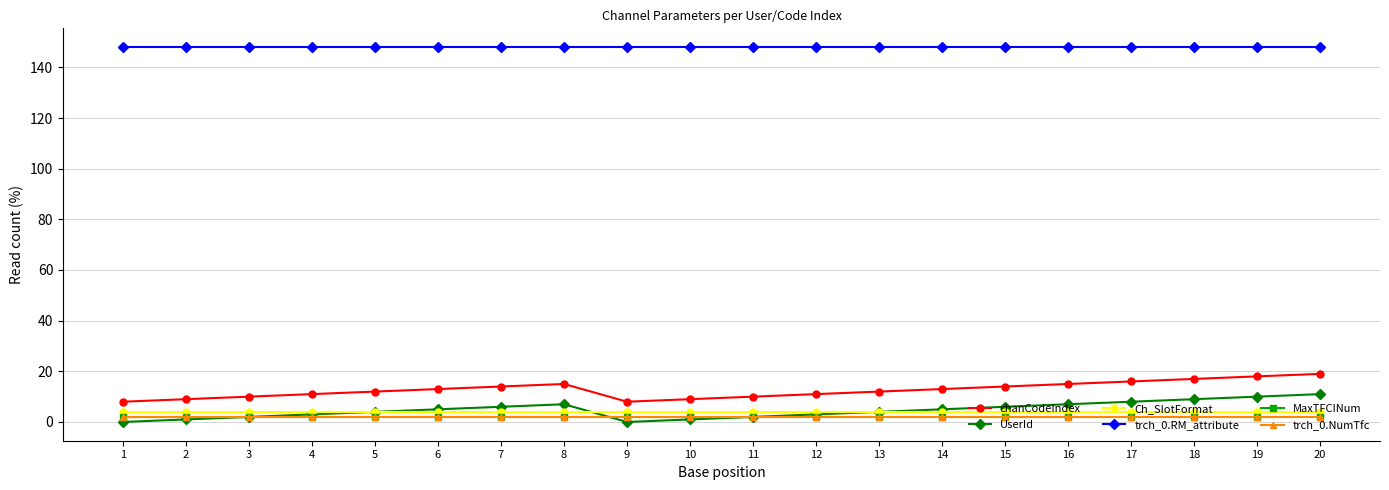

What is the sum of all trch_0.RM_attribute values?

2960